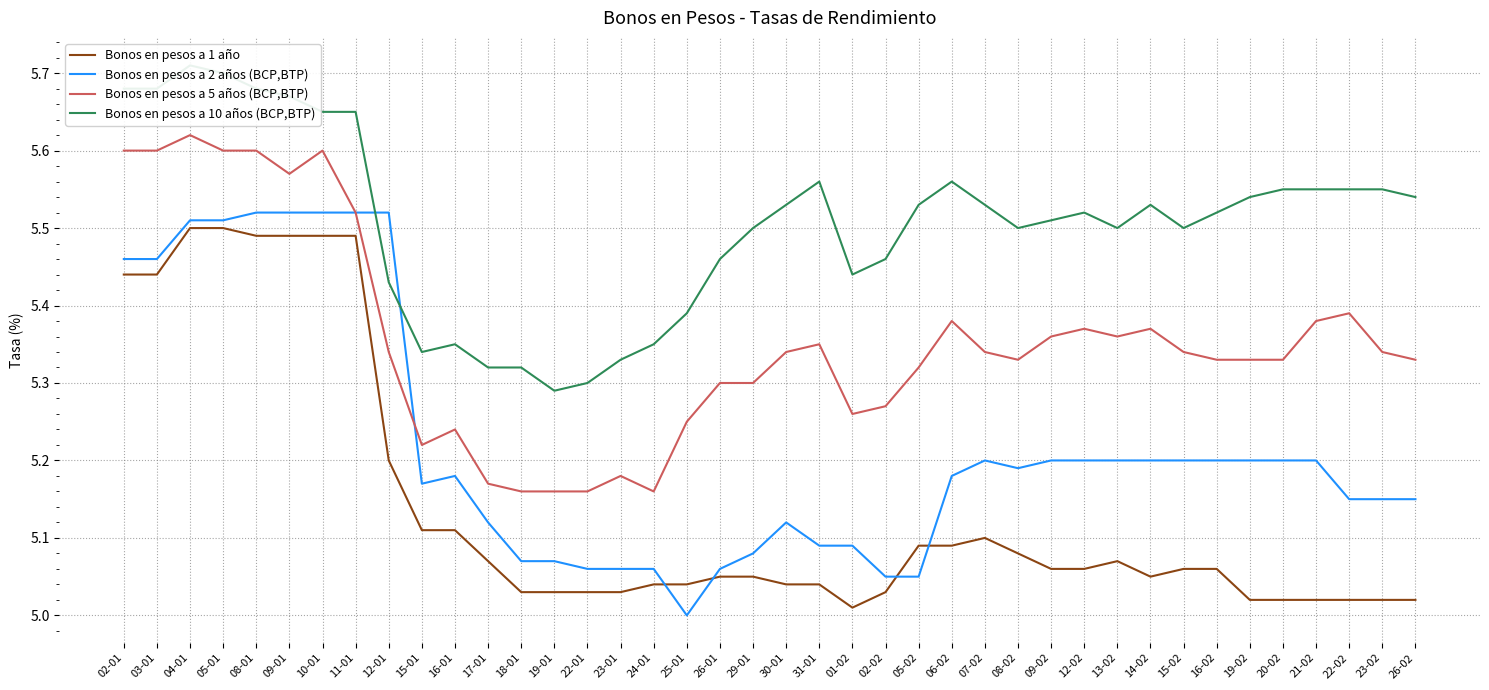

True or false: Bonos en pesos a 1 año and Bonos en pesos a 10 años (BCP,BTP) intersect in this chart.

False